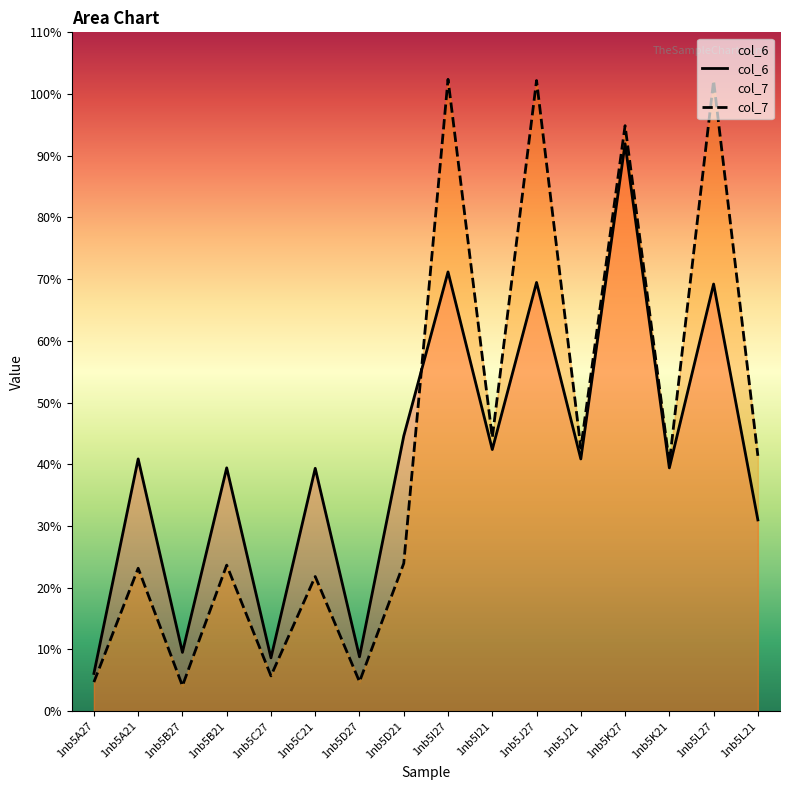

At how many categories does at least one series exceed 96?

3